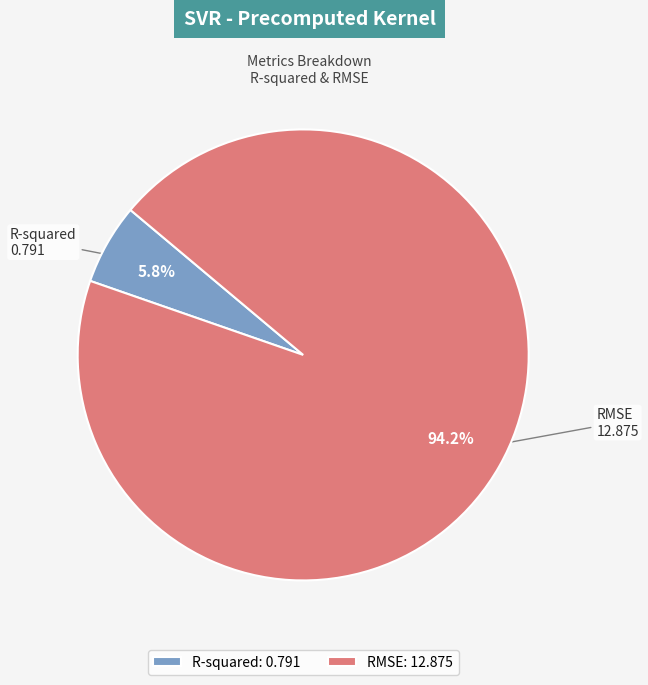

To the nearest percent, what is the difference between the largest and smallest slice percentages?

88%